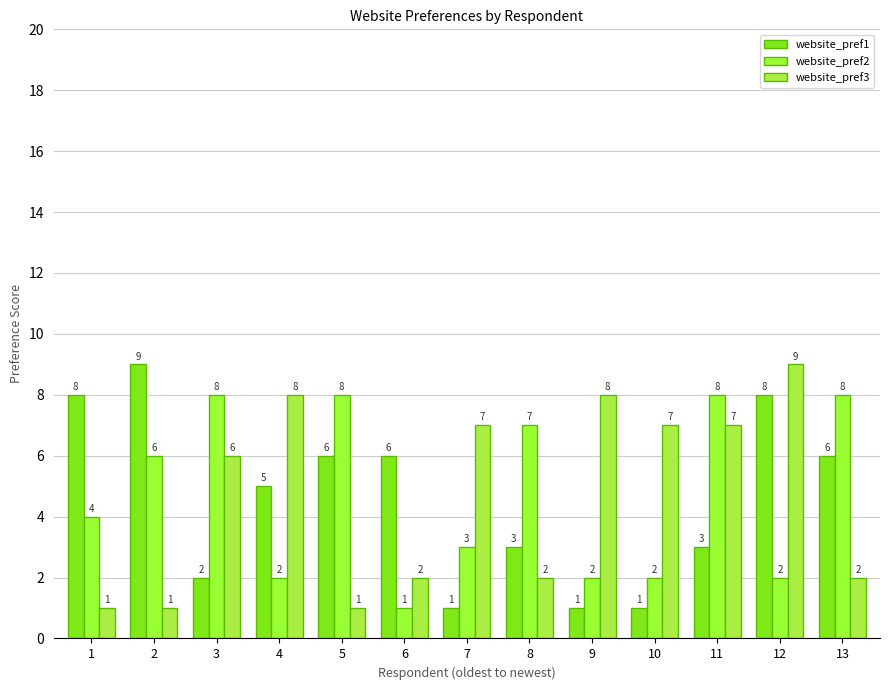

What are all the series names shown in the legend?

website_pref1, website_pref2, website_pref3